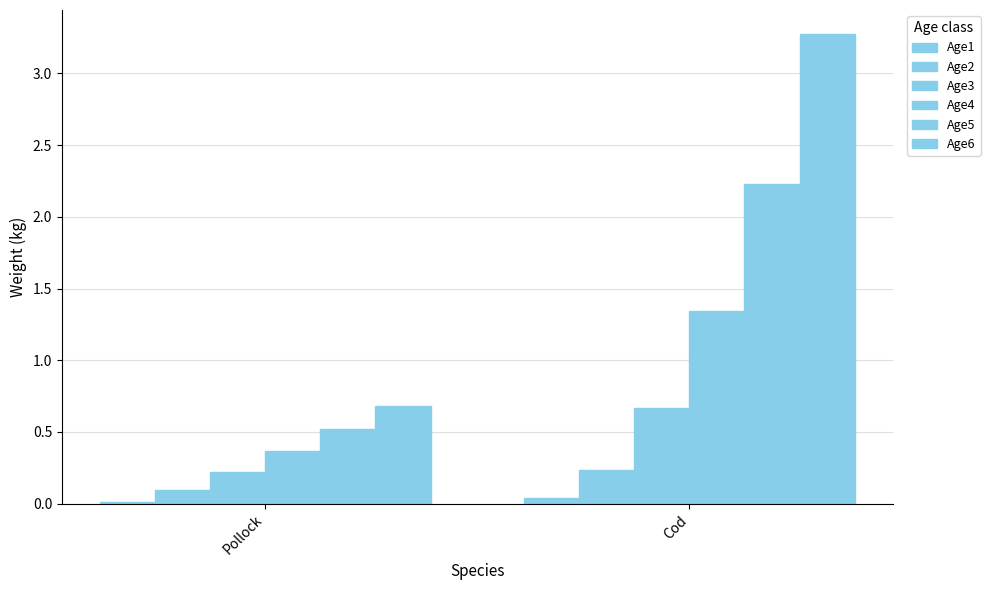

How many bars are there in total?

12